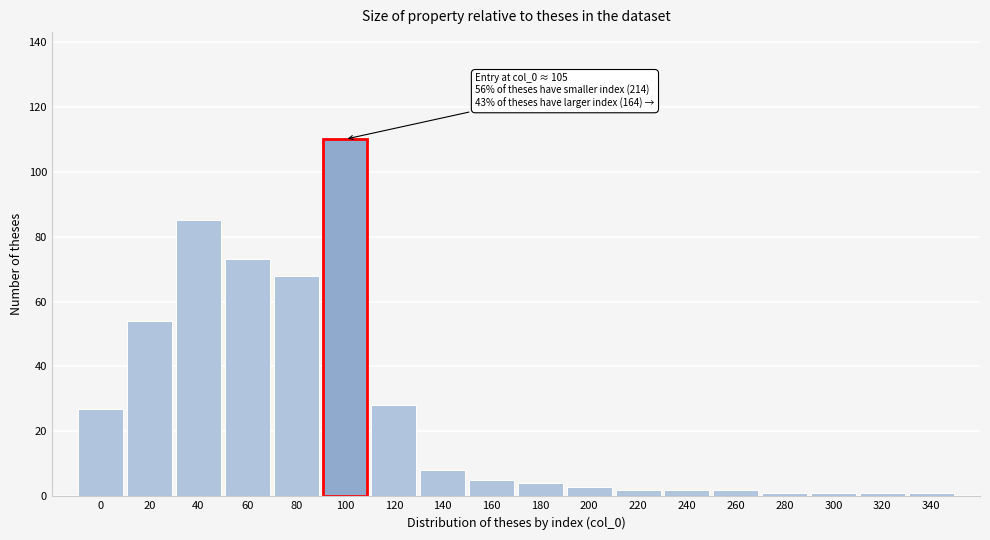

Reading left to right, what are all the values shown in this chart?

27	54	85	73	68	110	28	8	5	4	3	2	2	2	1	1	1	1